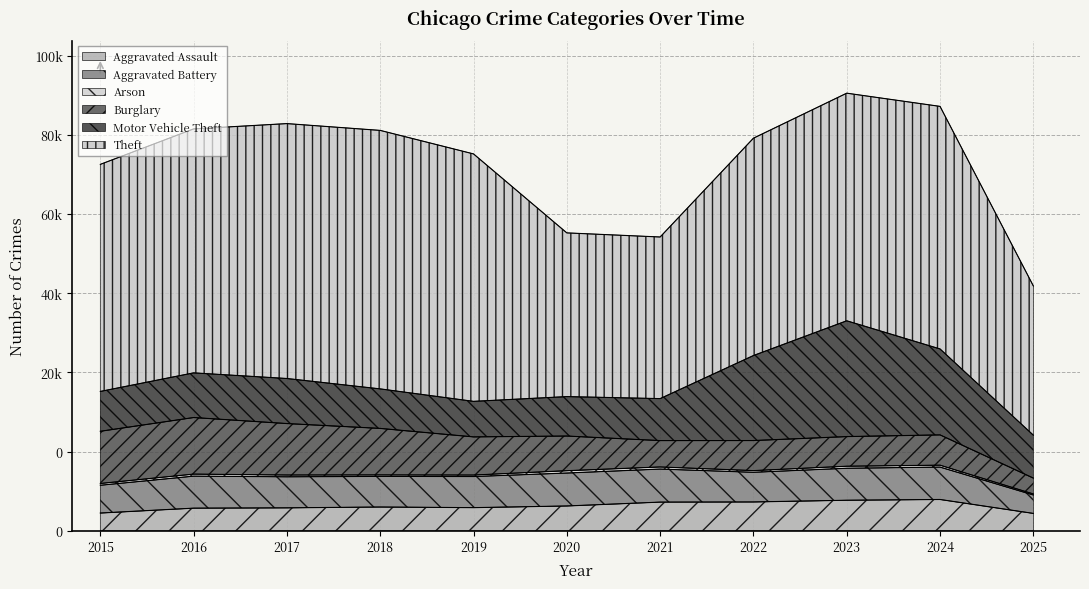

Rank the series by their maximum value, from highest to lowest.

Theft, Motor Vehicle Theft, Burglary, Aggravated Battery, Aggravated Assault, Arson